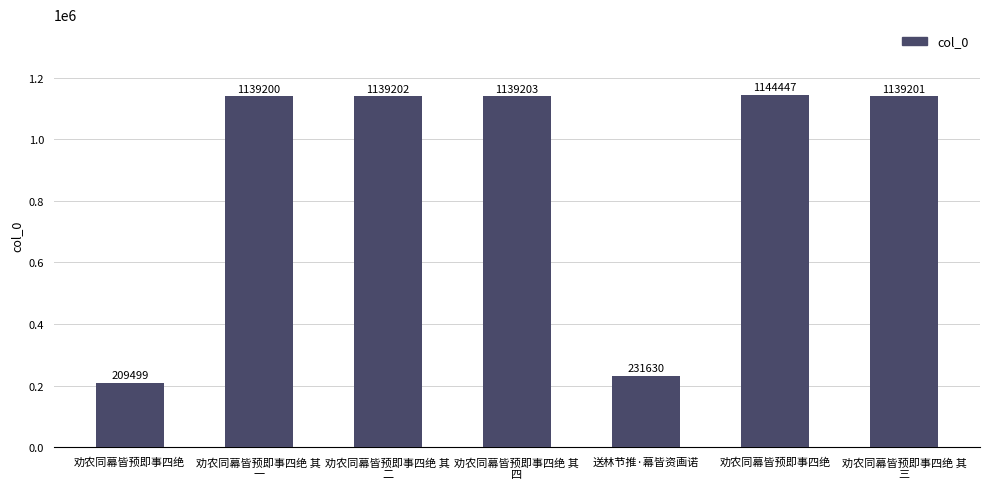

What is the value of the 4th bar from the left?

1139203